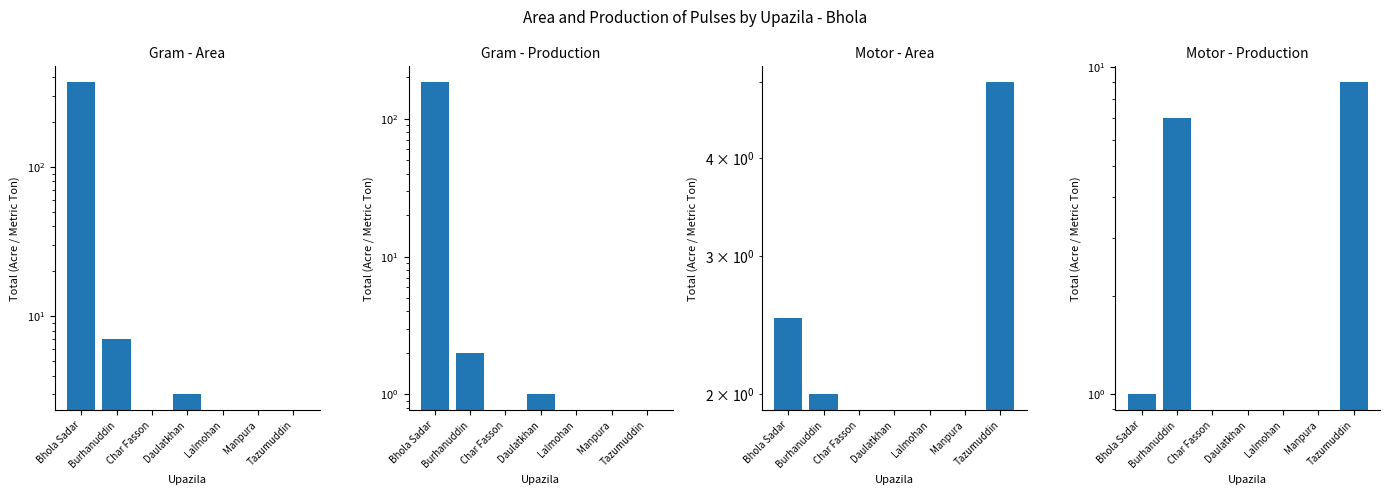

Is it true that Gram - Area equals 189.9 at Tazumuddin?

False